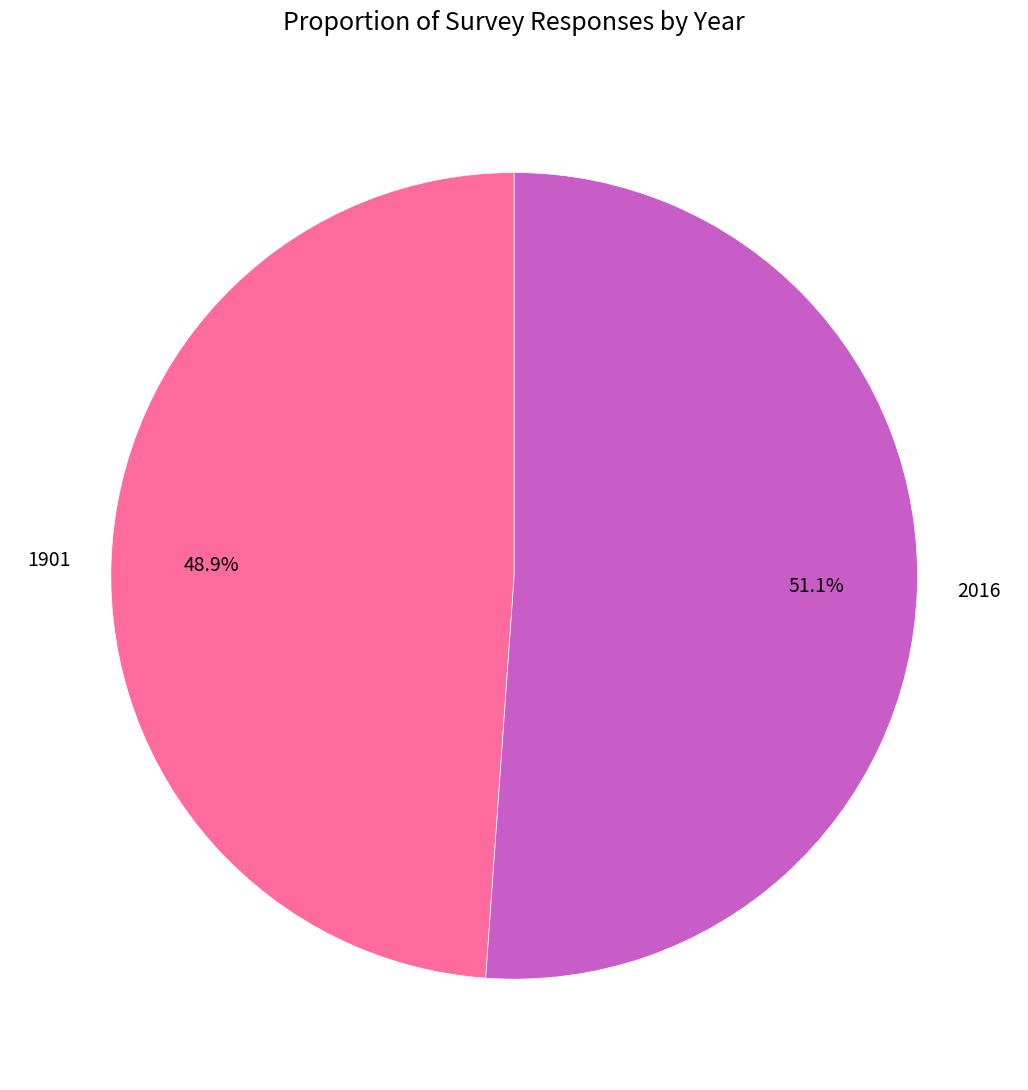

Count the number of slices in the pie.

2